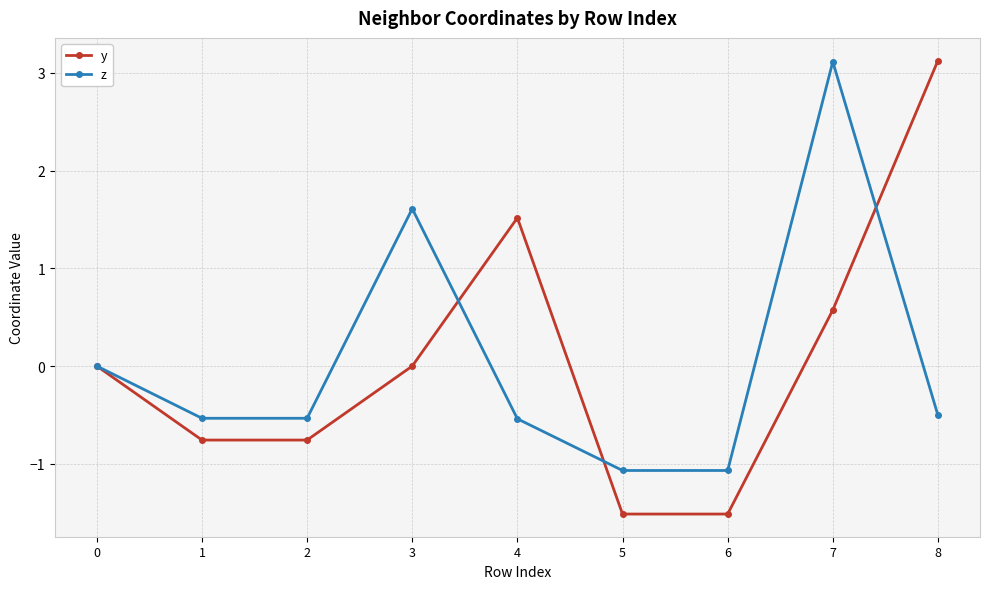

In y, how many points are lower than both neighbors (excluding endpoints)?

2